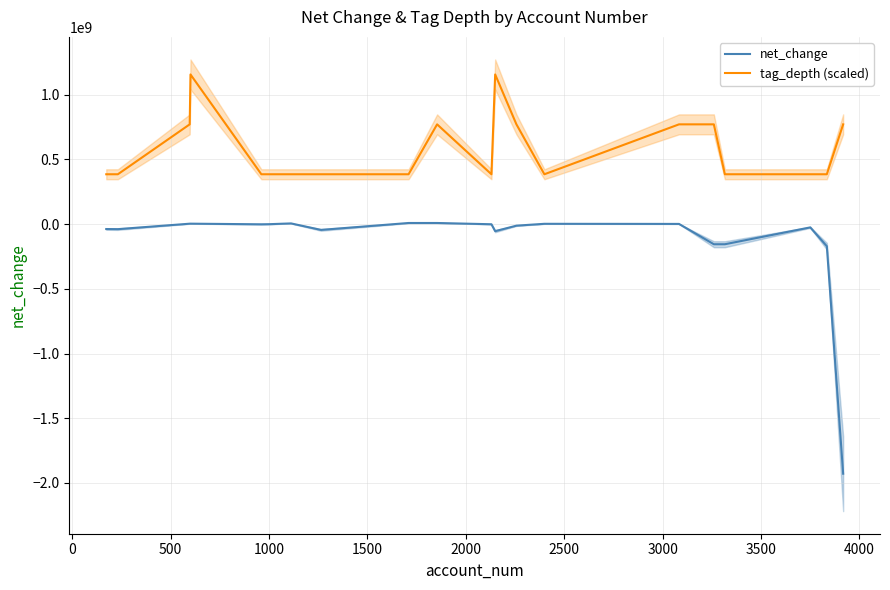

What is the value of the net_change point at the 18th from the left?

-24901000